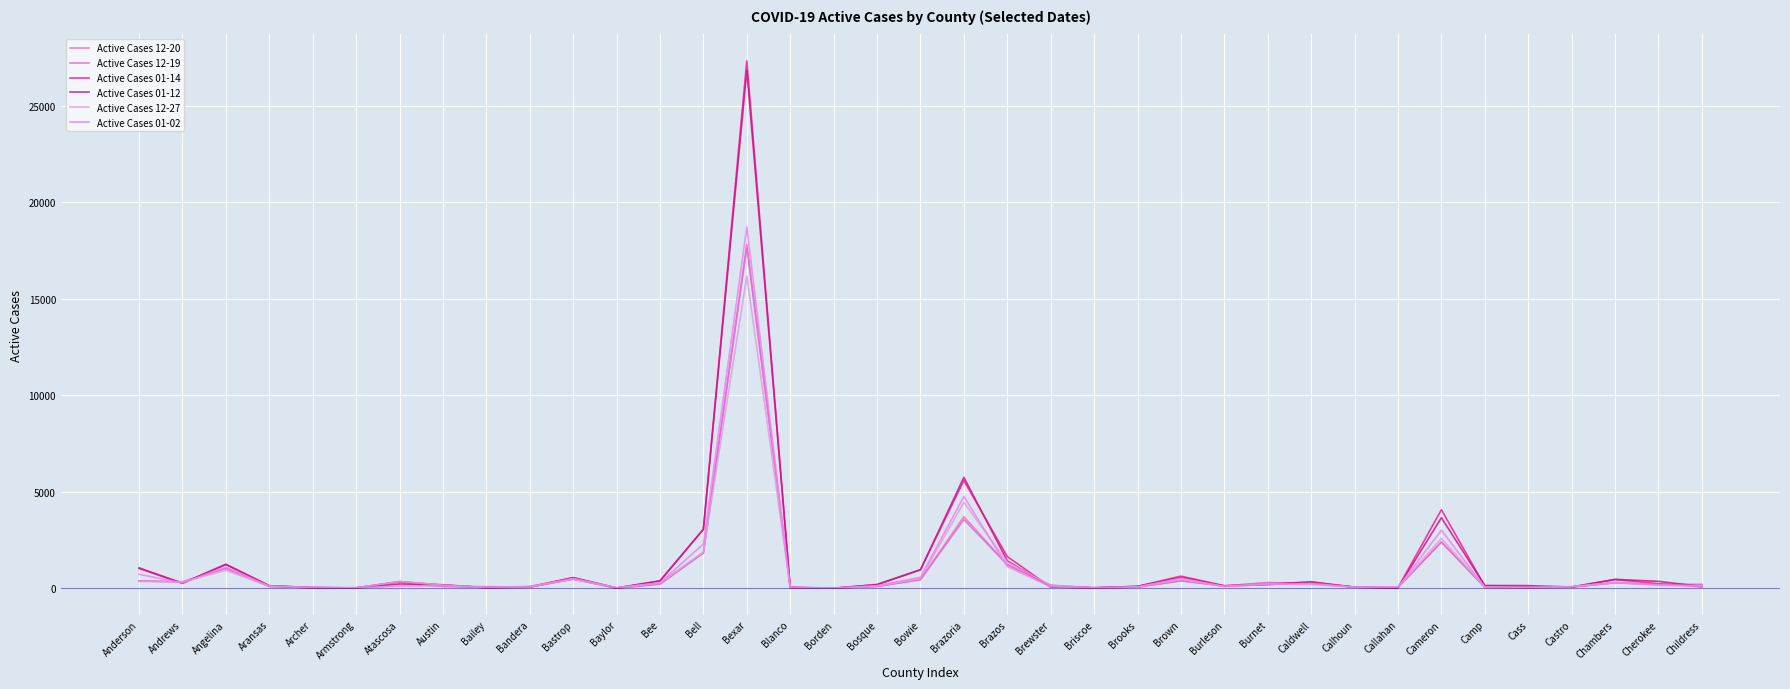

How many lines are shown in the chart?

6